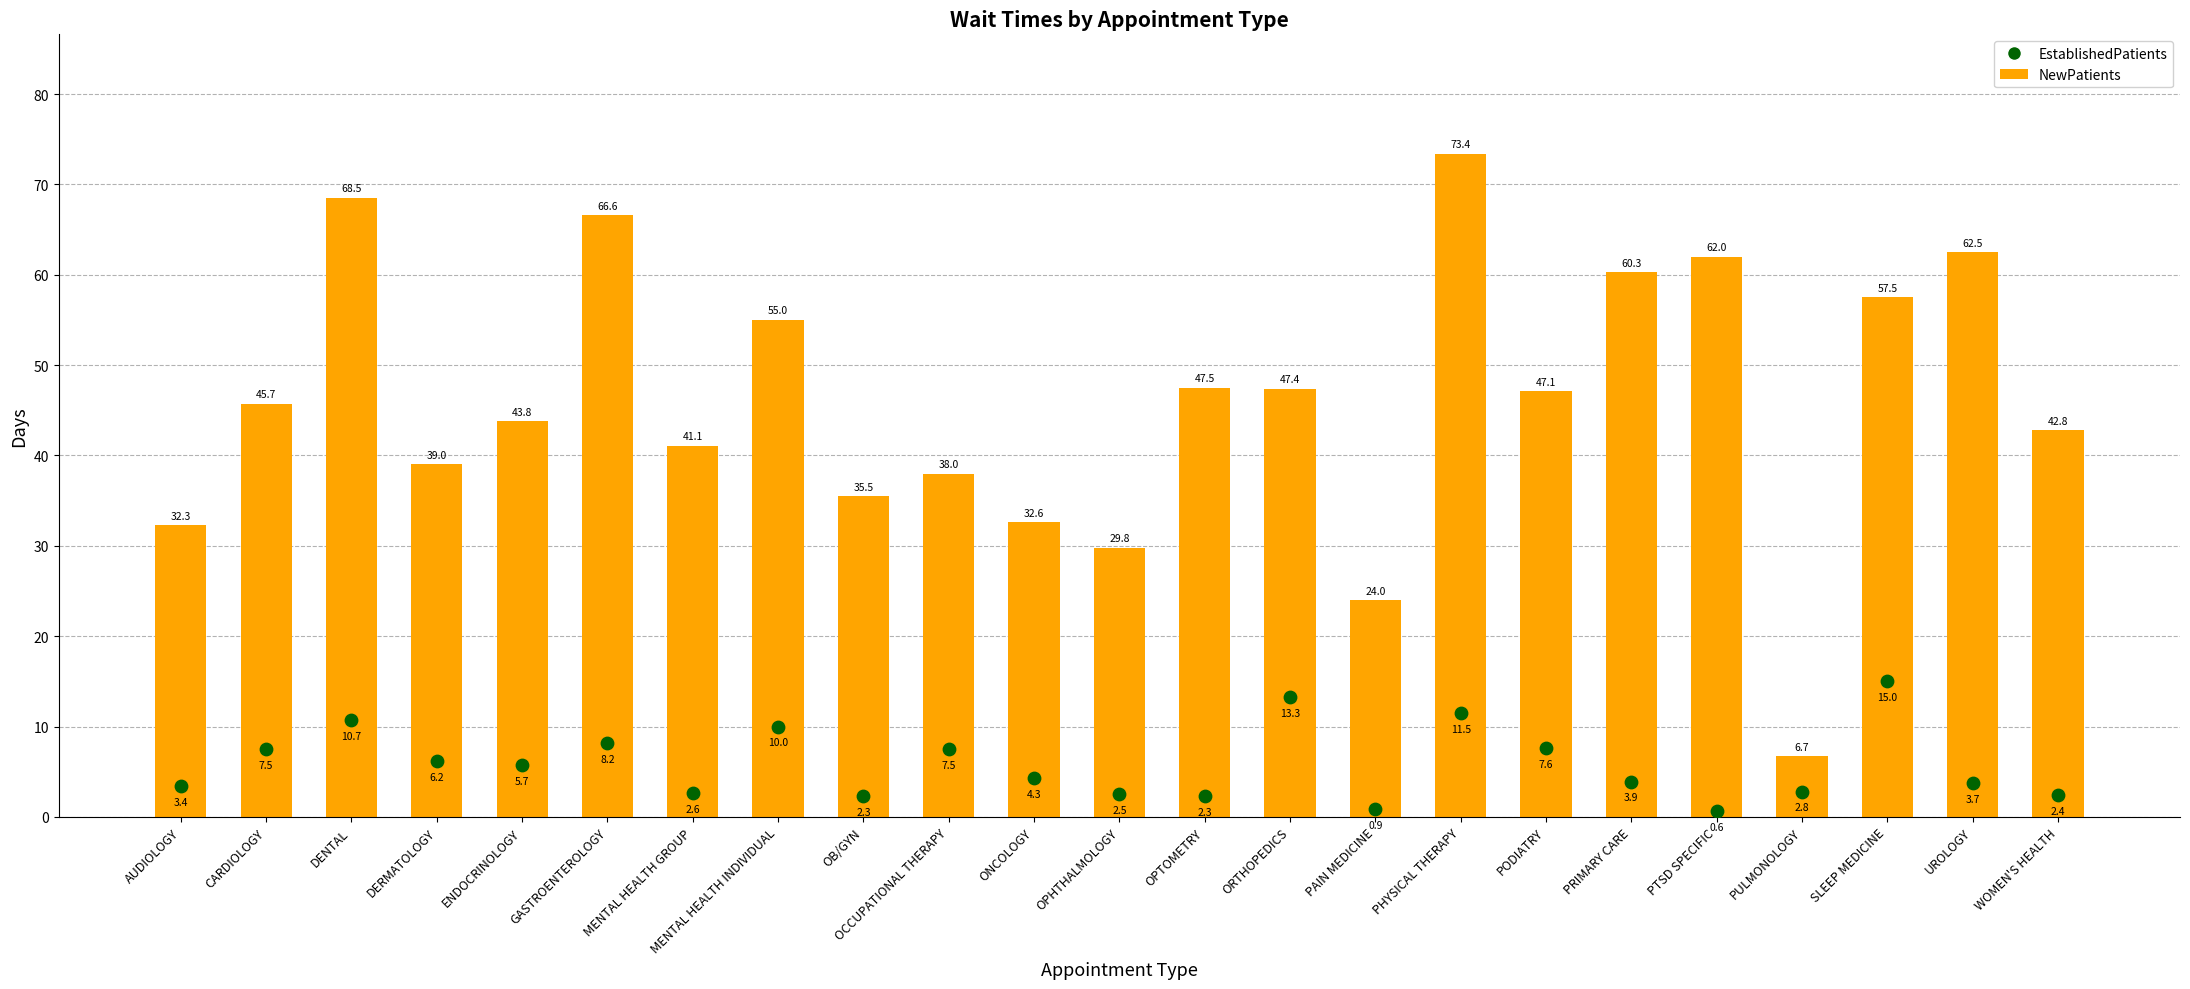

Which series reaches the maximum Y coordinate?

NewPatients